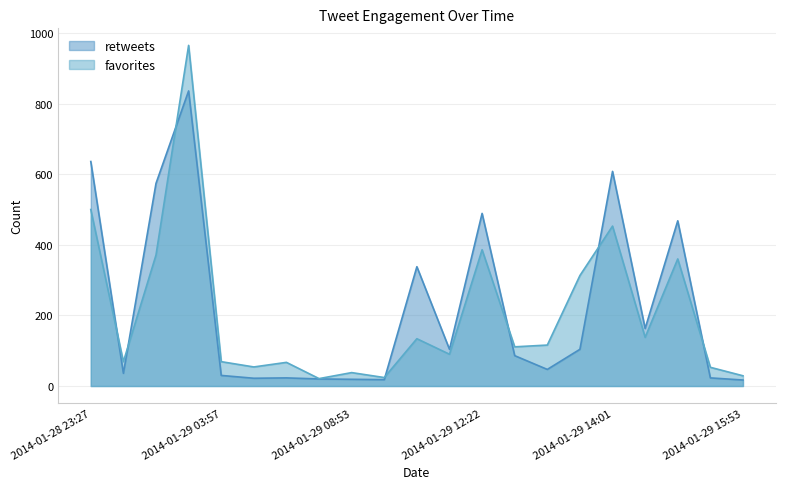

At which label is favorites closest to 493?

2014-01-28 23:27